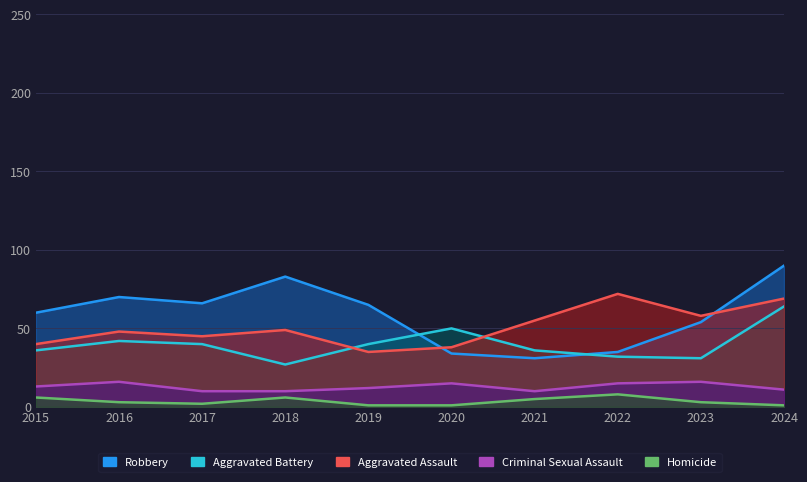

What are all the series names shown in the legend?

Aggravated Assault, Aggravated Battery, Robbery, Criminal Sexual Assault, Homicide